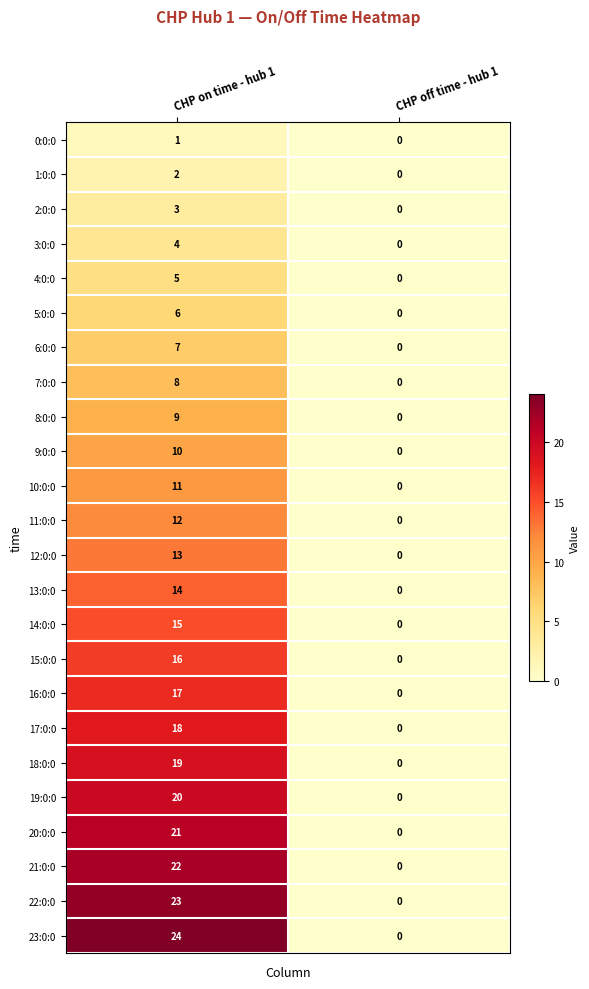

Read the 19:0:0 value at CHP on time - hub 1, to the nearest 10.

20